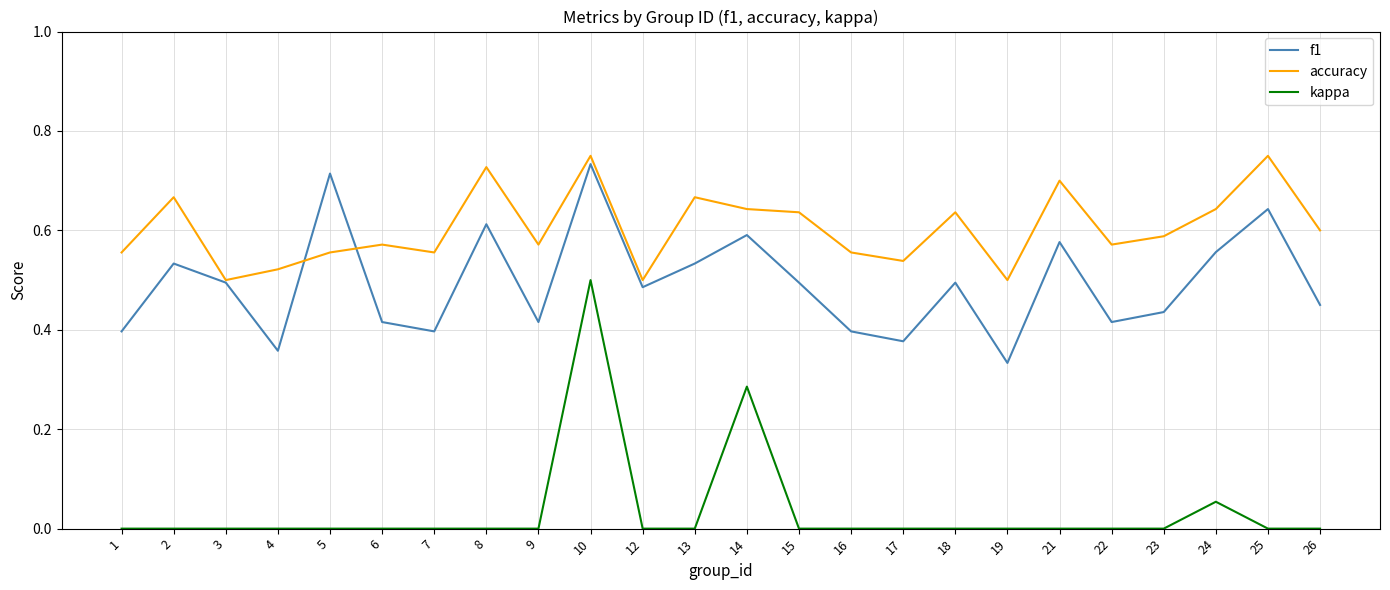

Which series changed the most between 8 and 18?

f1